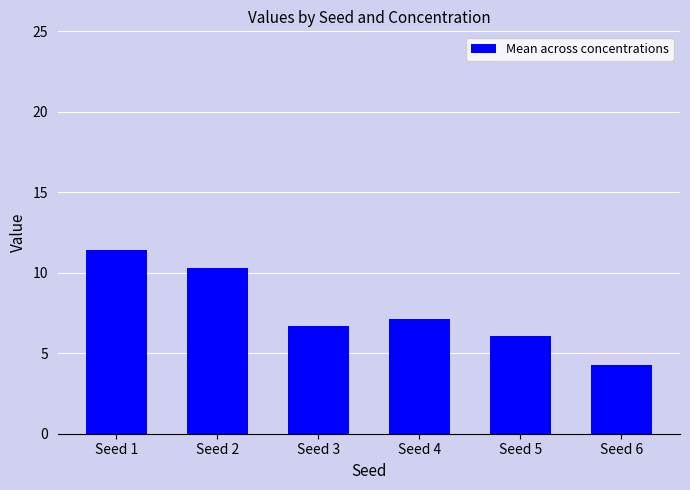

How many values are below 7?

3